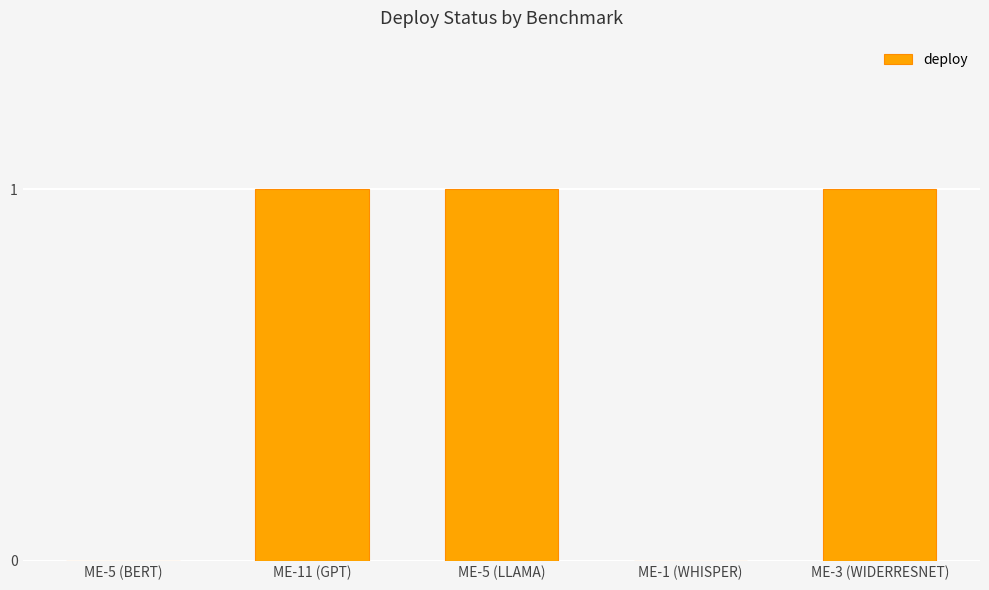

The value at ME-5 (BERT) is -1. True or false?

False